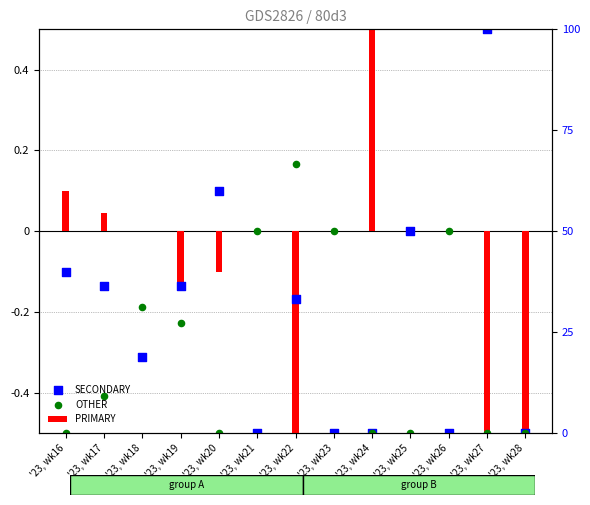

Which series reaches the maximum Y coordinate?

PRIMARY